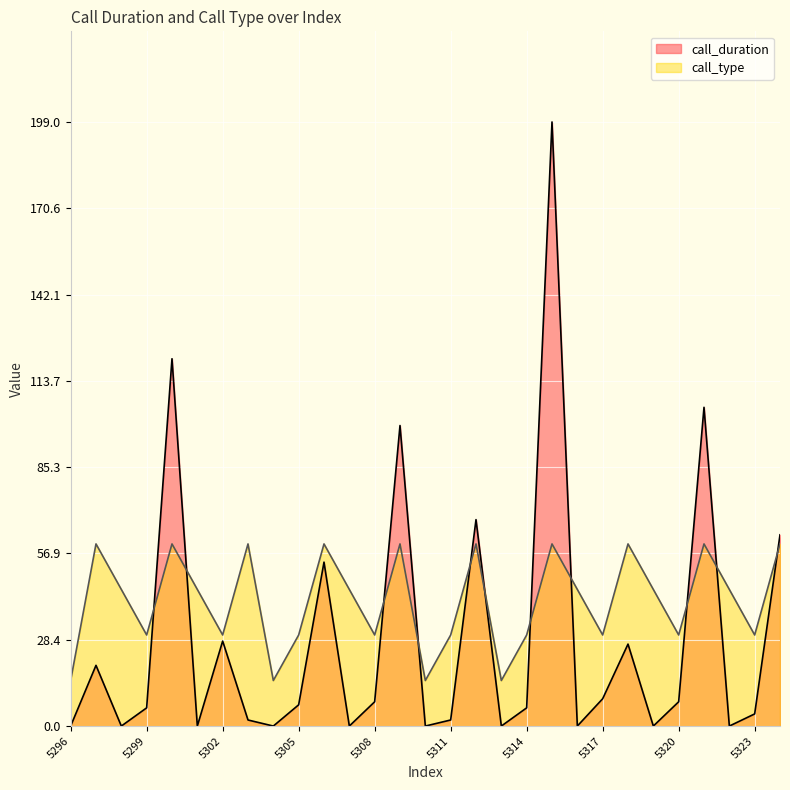

What is the maximum value for call_type?

60